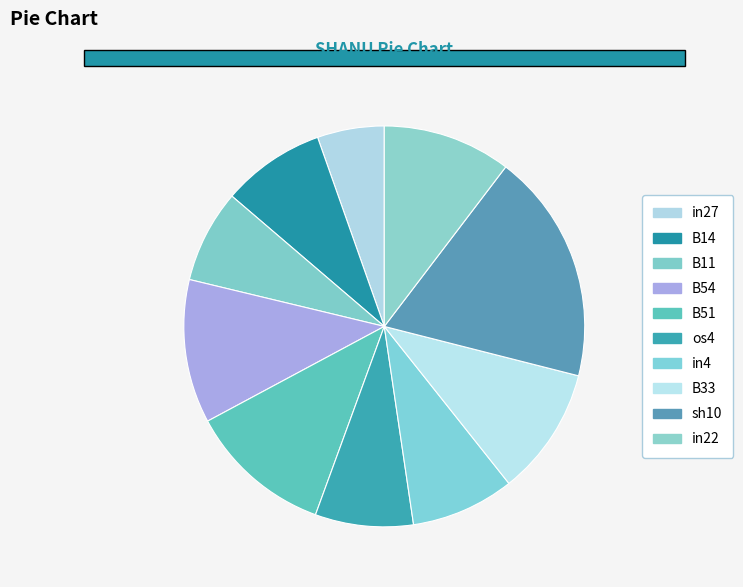

To the nearest percent, what portion does os4 represent?

8%